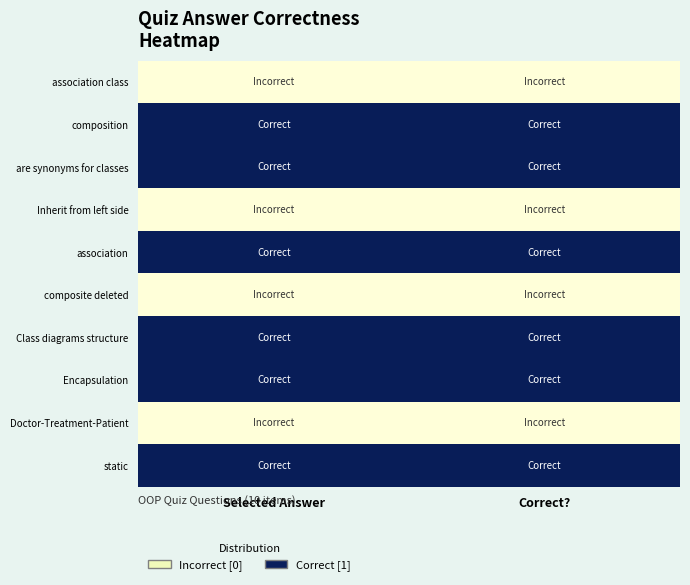

Count the number of data series in this chart.

10